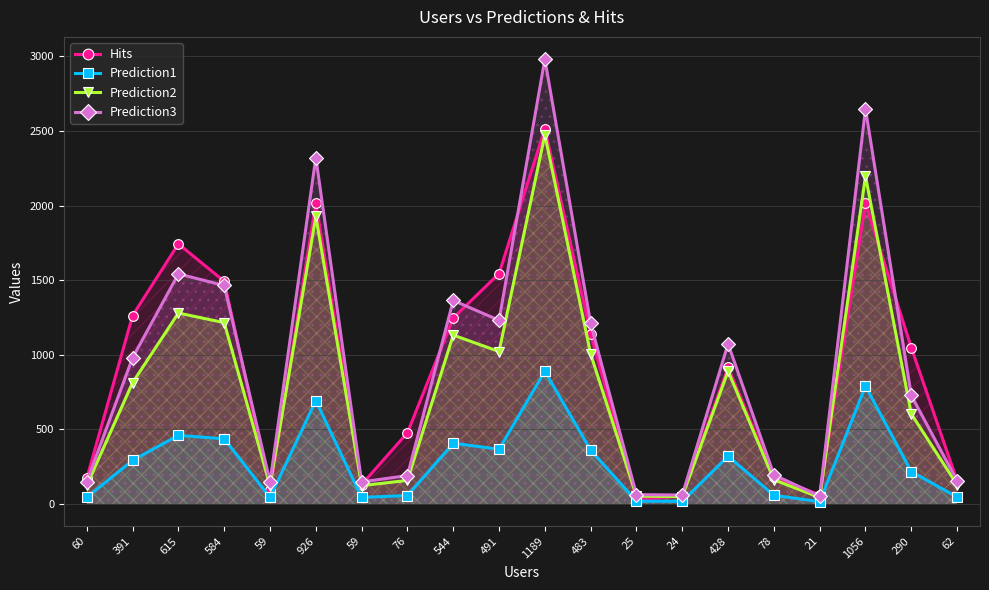

What is the label of the 3rd point from the right?

1056